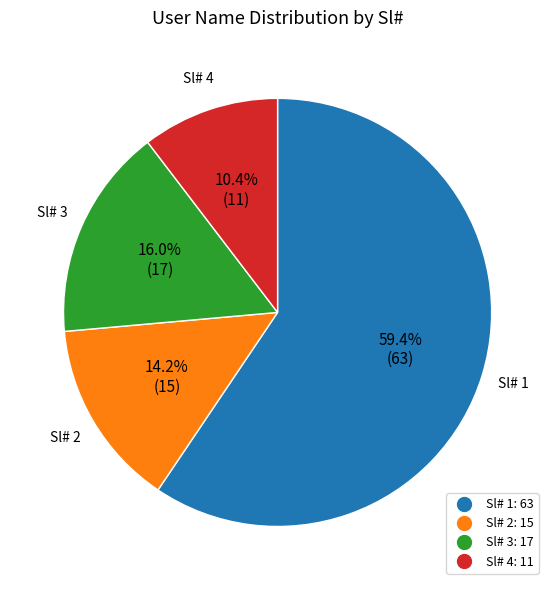

Is there a majority slice in this chart?

Yes